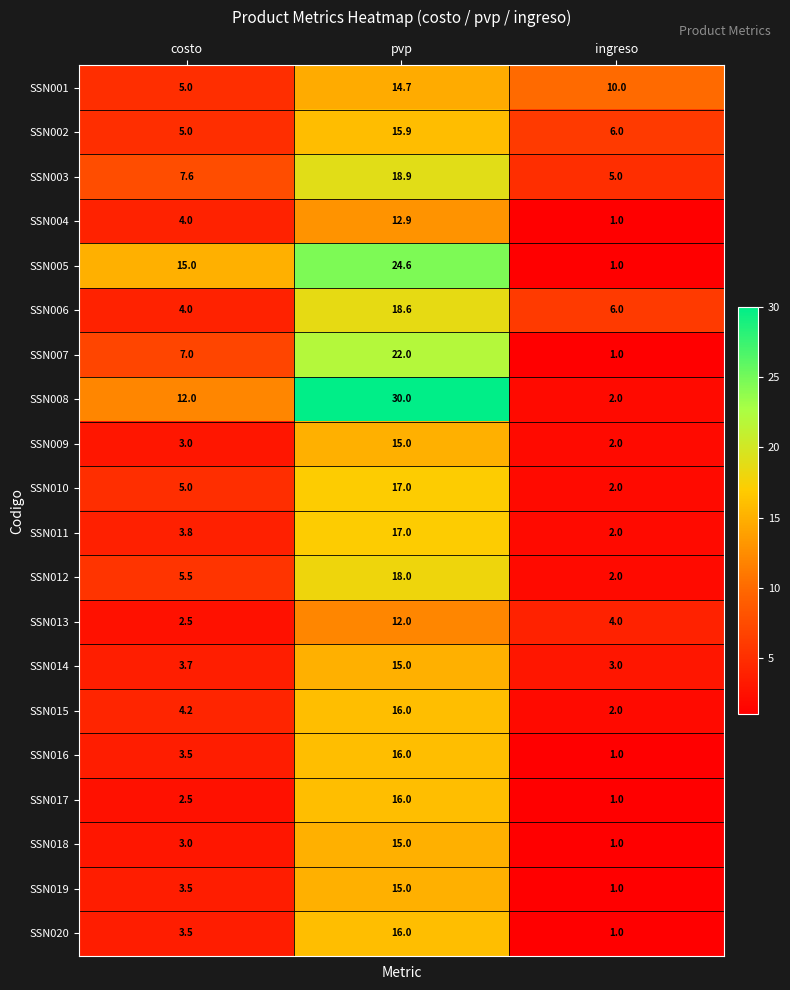

At which category is the sum across all series the highest?

pvp